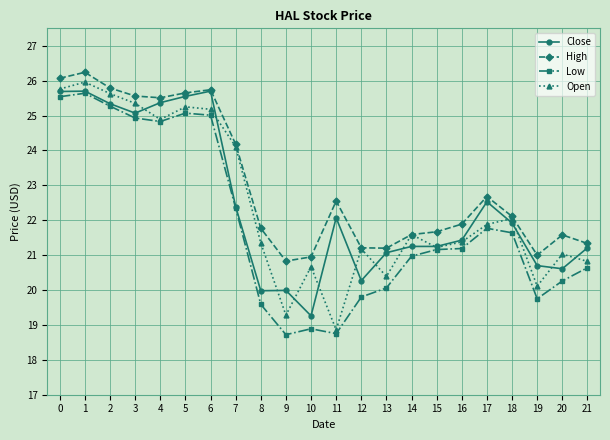

Where is the first local maximum for Open?

1